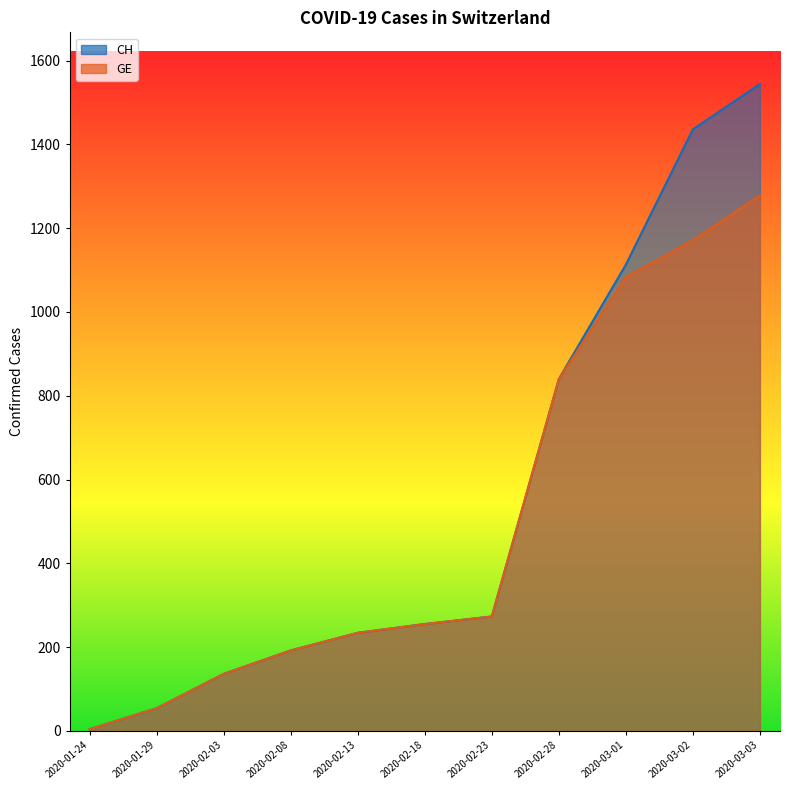

What are all the series names shown in the legend?

CH, GE